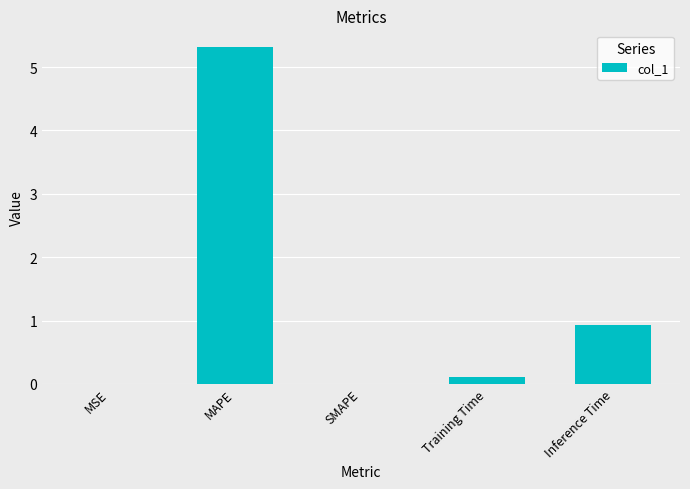

What is the greatest value displayed?

5.3